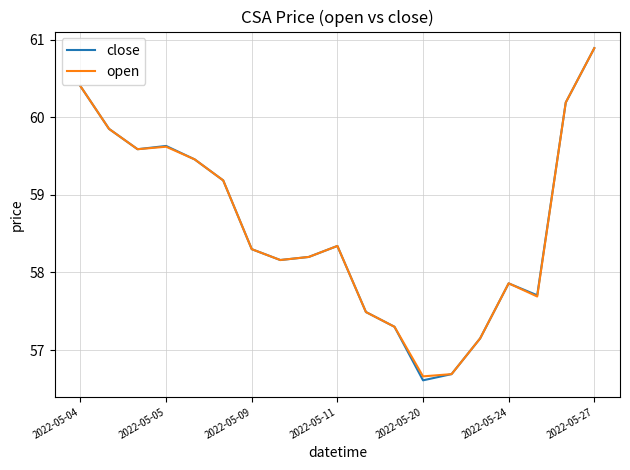

What is the maximum value shown in the chart?

60.9